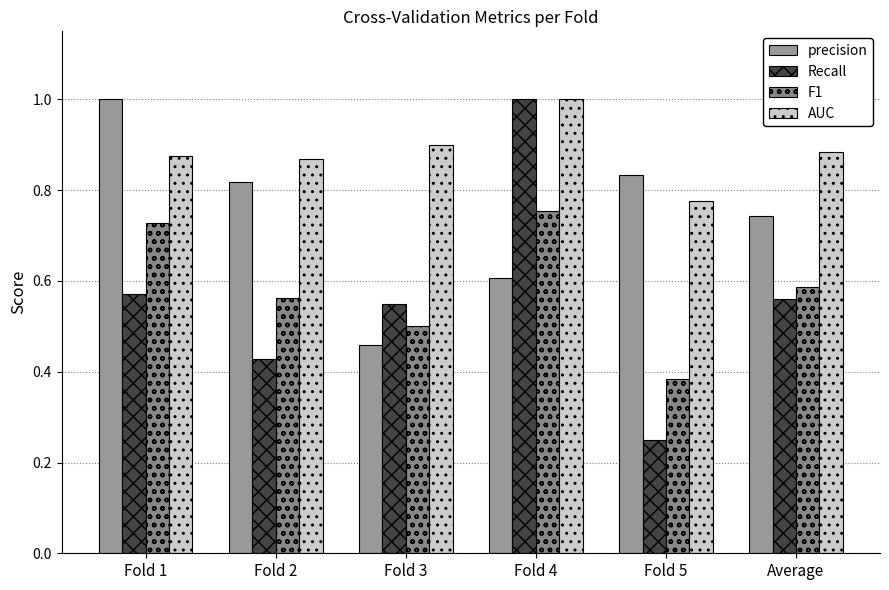

What is the difference between the maximum and minimum values in the precision series?

0.5